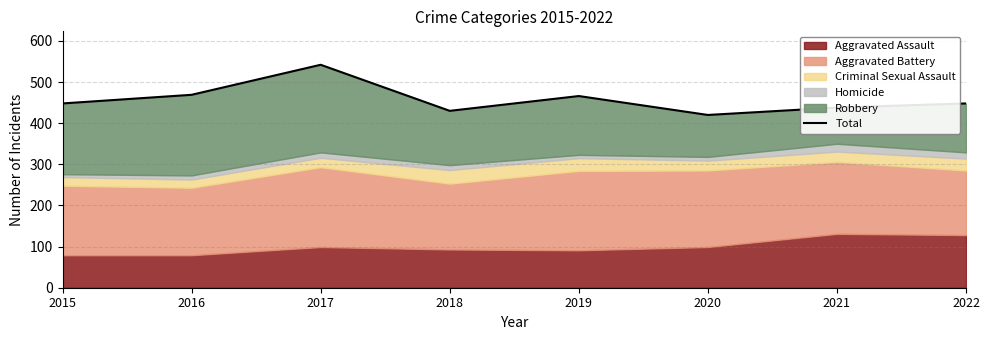

Which category has the lowest value across all series?

2020